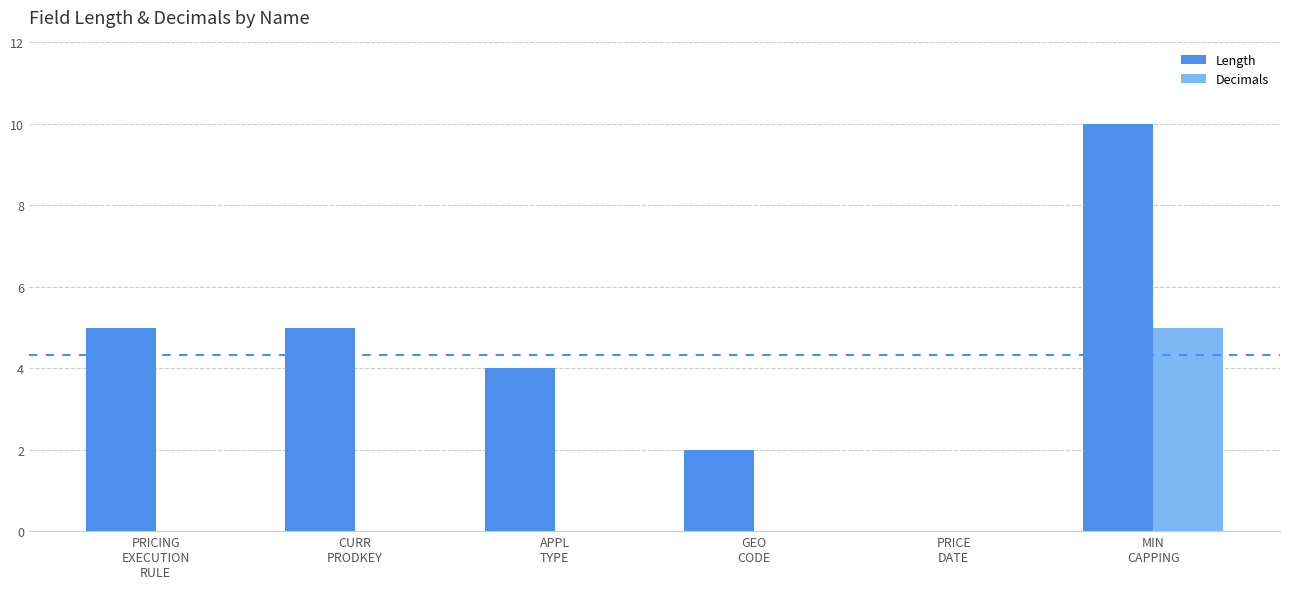

Reading left to right, transcribe all the data shown in this chart.

Length: PRICING
EXECUTION
RULE=5	CURR
PRODKEY=5	APPL
TYPE=4	GEO
CODE=2	PRICE
DATE=0	MIN
CAPPING=10
Decimals: PRICING
EXECUTION
RULE=0	CURR
PRODKEY=0	APPL
TYPE=0	GEO
CODE=0	PRICE
DATE=0	MIN
CAPPING=5